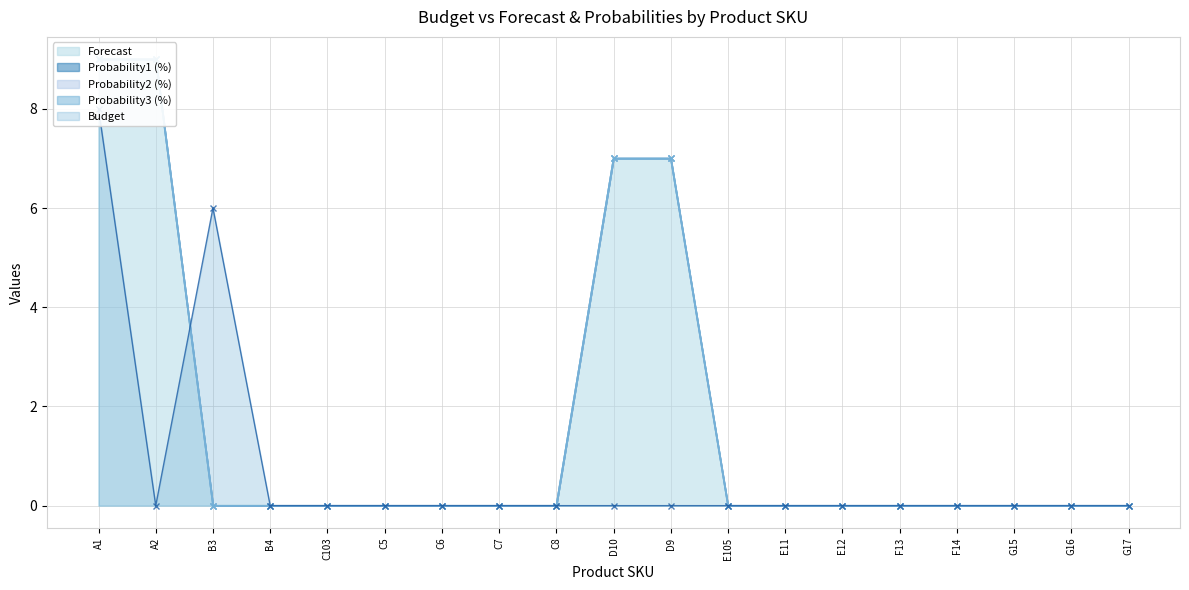

The value of Probability1 (%) at C5 is 0. True or false?

True